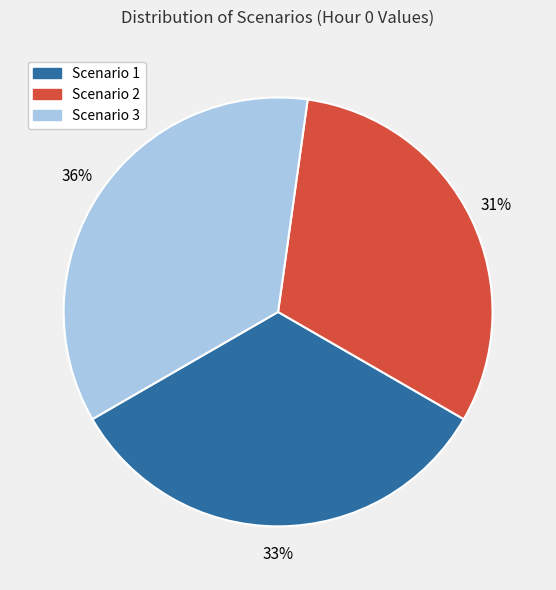

How many slices are in this pie chart?

3